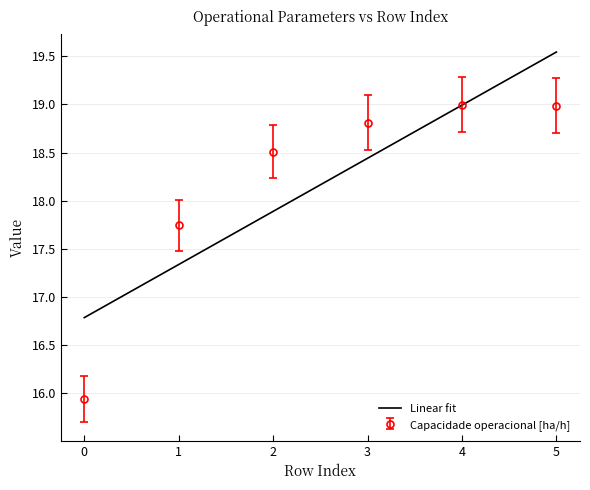

What is the value of the Capacidade operacional [ha/h] point at the 6th from the left?

19.0